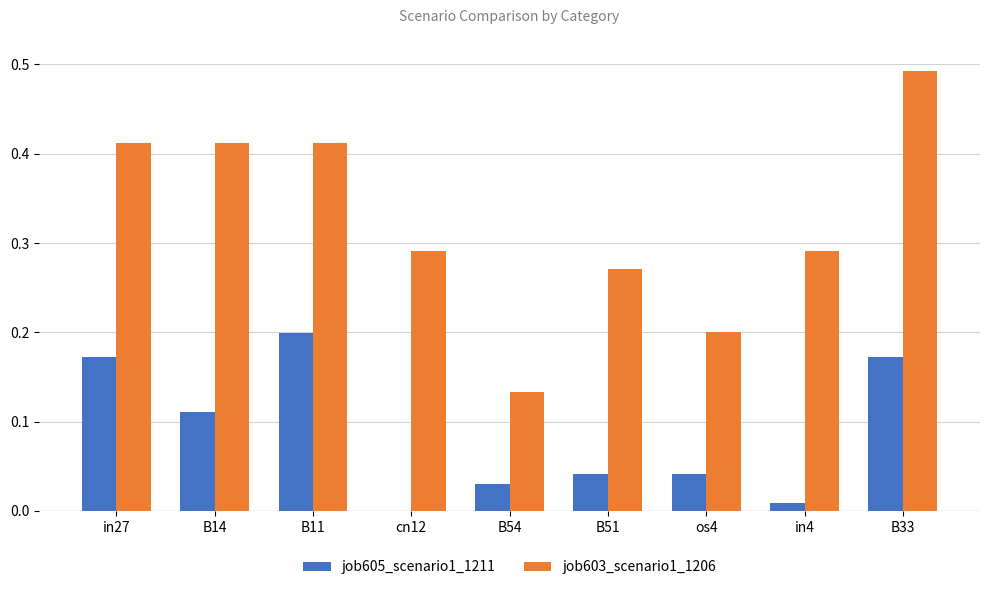

Which series has the largest total across all categories?

job603_scenario1_1206